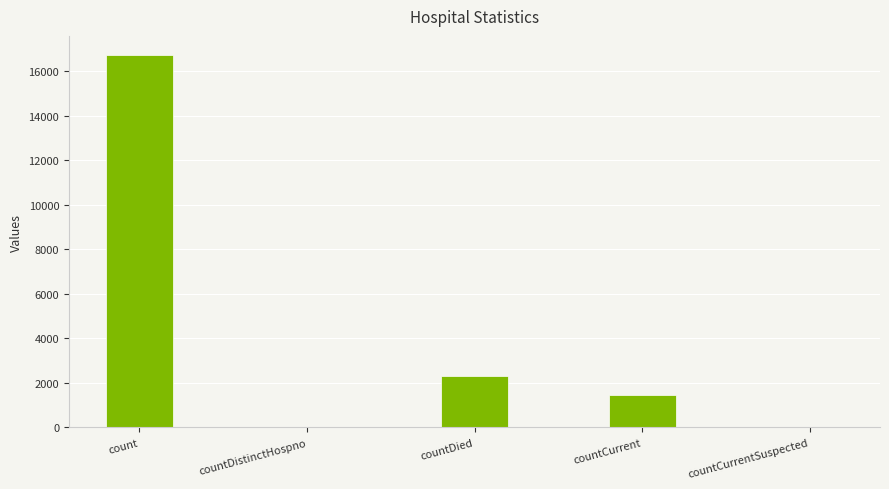

The value at countCurrentSuspected is -6503. True or false?

False